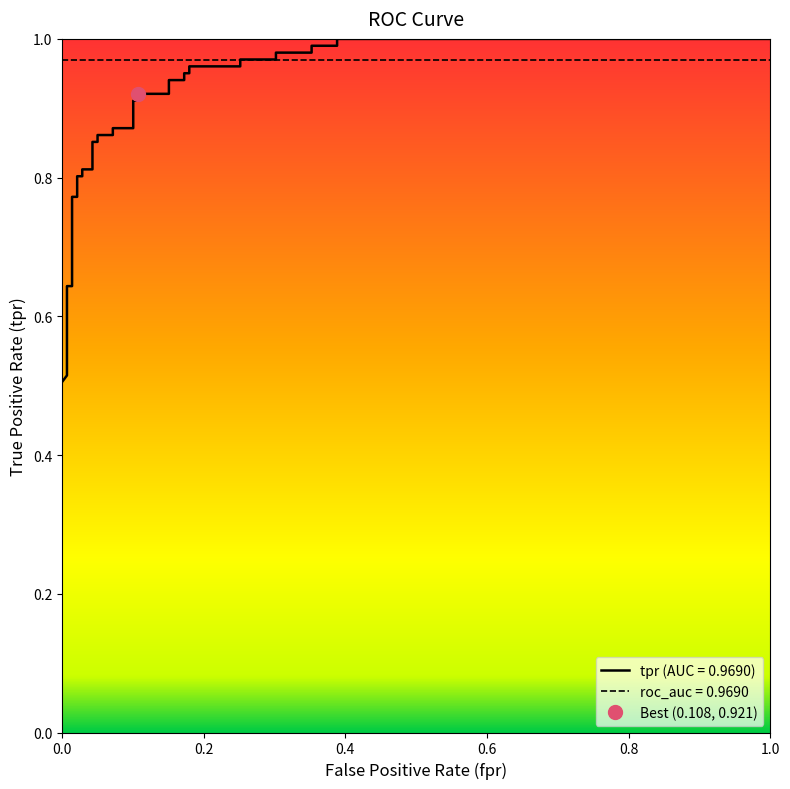

True or false: the data has more than 0 interior local peaks.

False